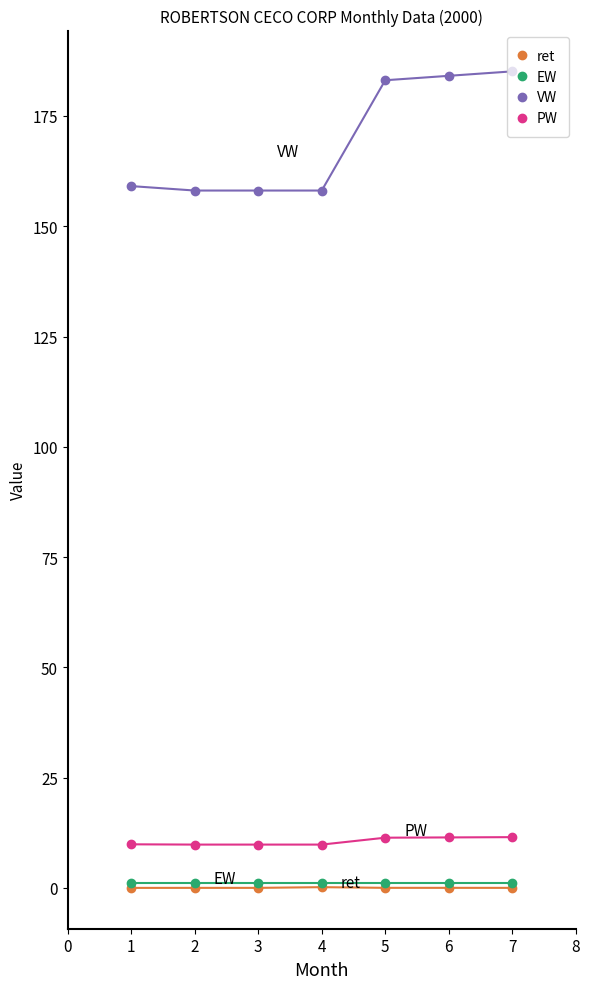

What is the greatest value displayed?

185.1